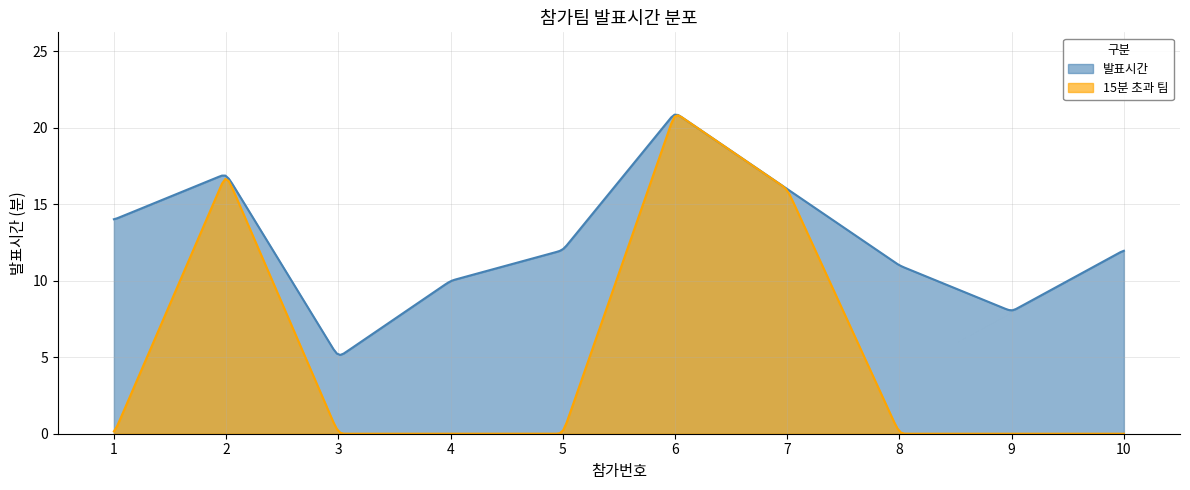

At which label is the value closest to 13?

1